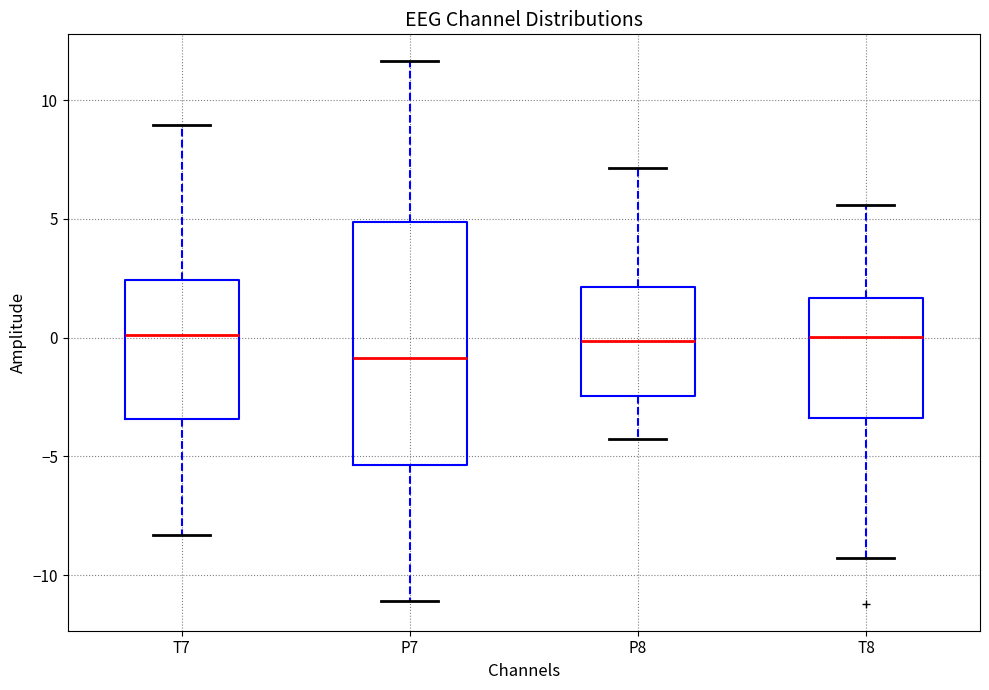

Which box is the tallest, from its lower edge to its upper edge?

P7